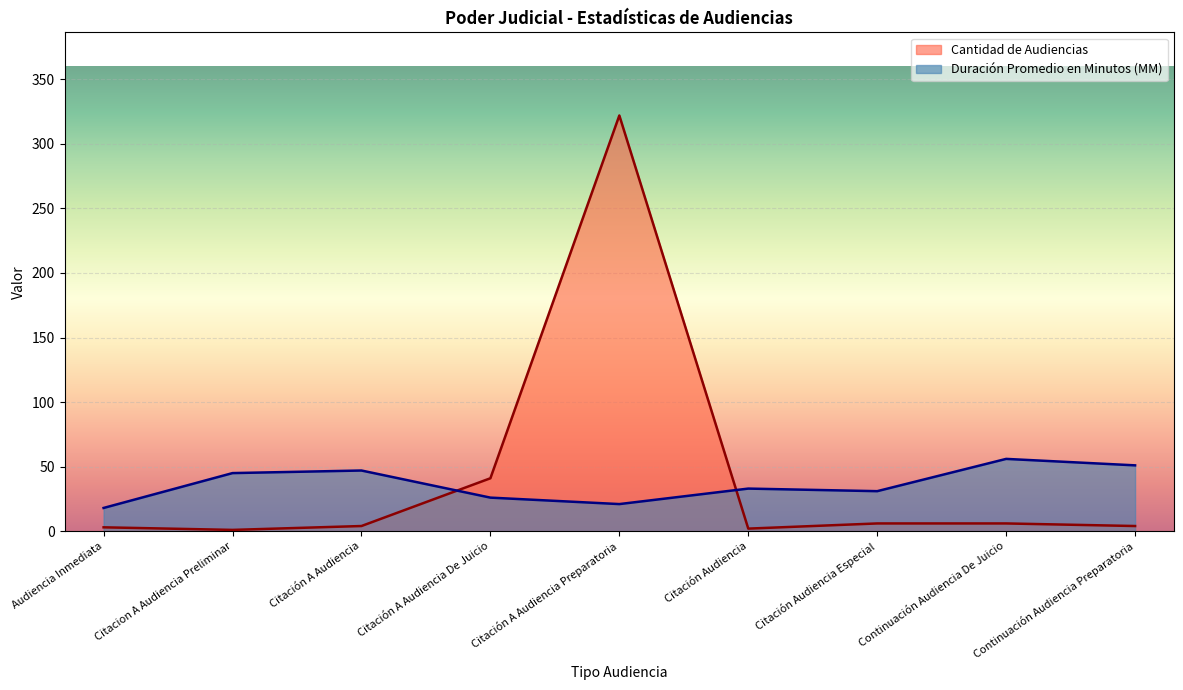

What are all the series names shown in the legend?

Cantidad de Audiencias, Duración Promedio en Minutos (MM)